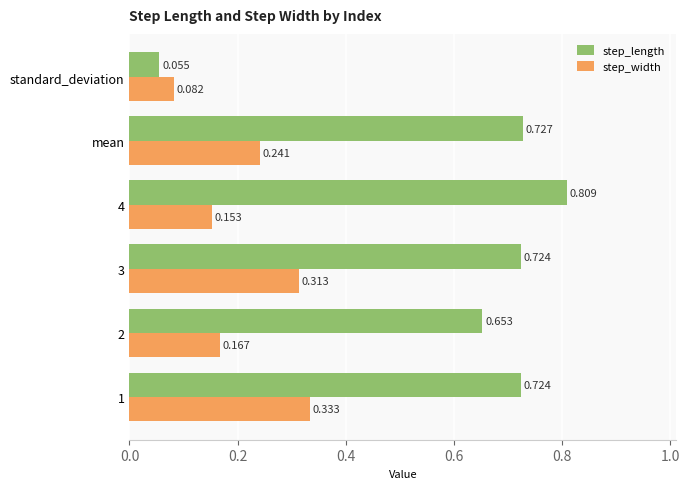

Which label corresponds to the smallest value in the chart?

standard_deviation